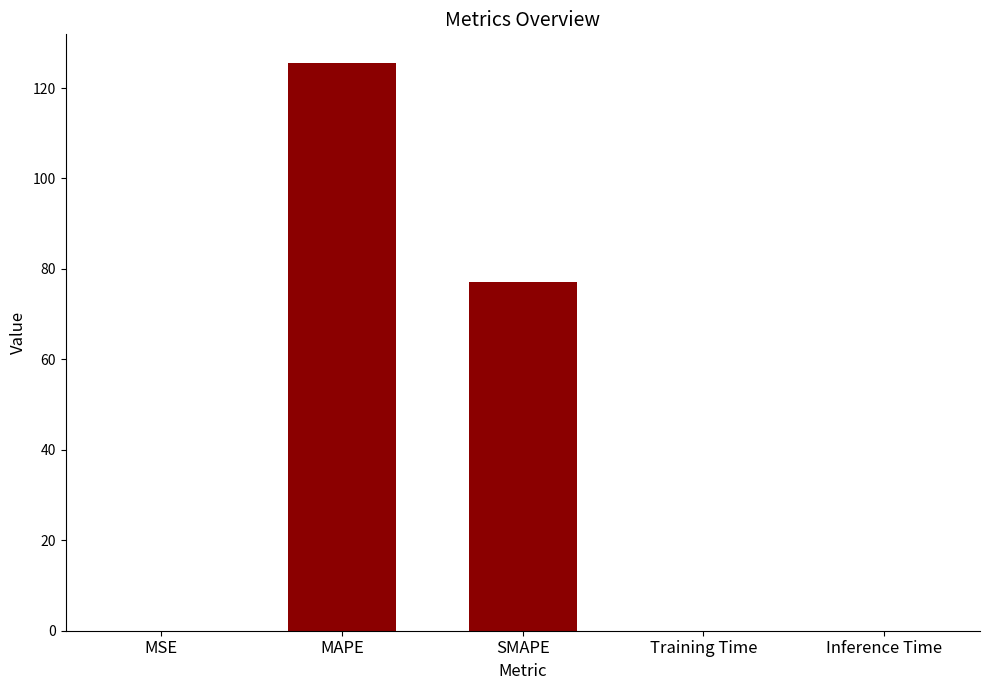

What is the sum of all values?

202.8